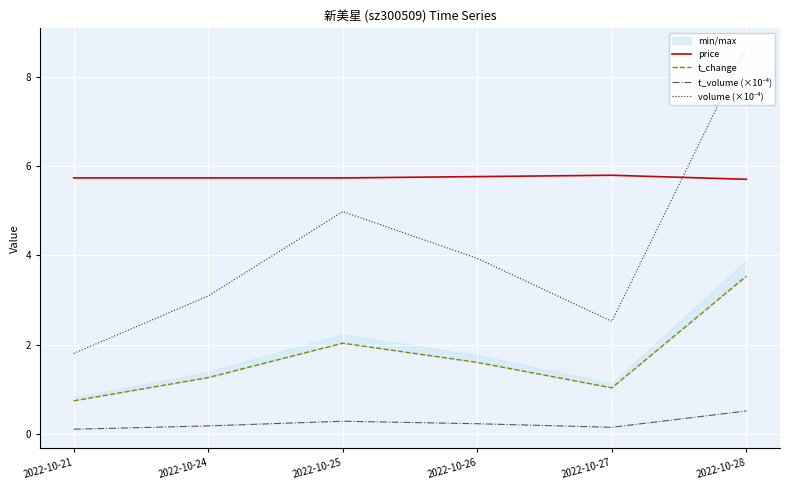

Reading left to right, what are all the values shown in this chart?

price: 5.7	5.7	5.7	5.8	5.8	5.7
t_change: 0.7	1.3	2.0	1.6	1.0	3.5
t_volume (×10⁻⁴): 0.1	0.2	0.3	0.2	0.1	0.5
volume (×10⁻⁴): 1.8	3.1	5.0	3.9	2.5	8.7